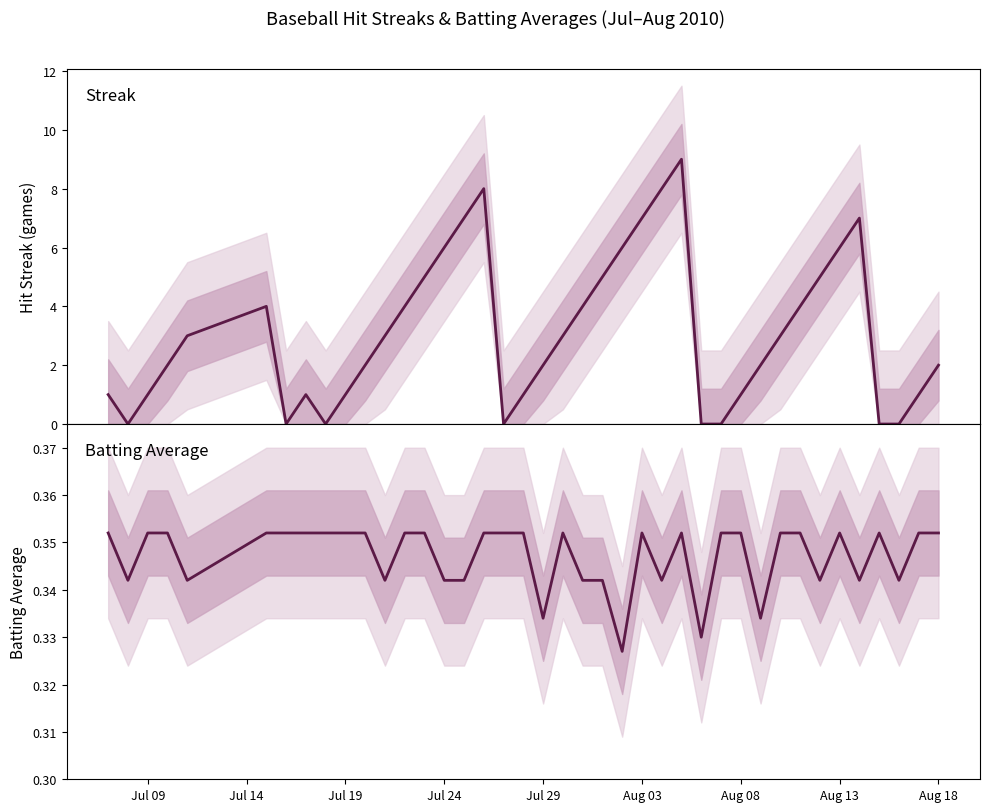

At Jul 29, list the series in order from smallest to largest.

Batting Average, Streak